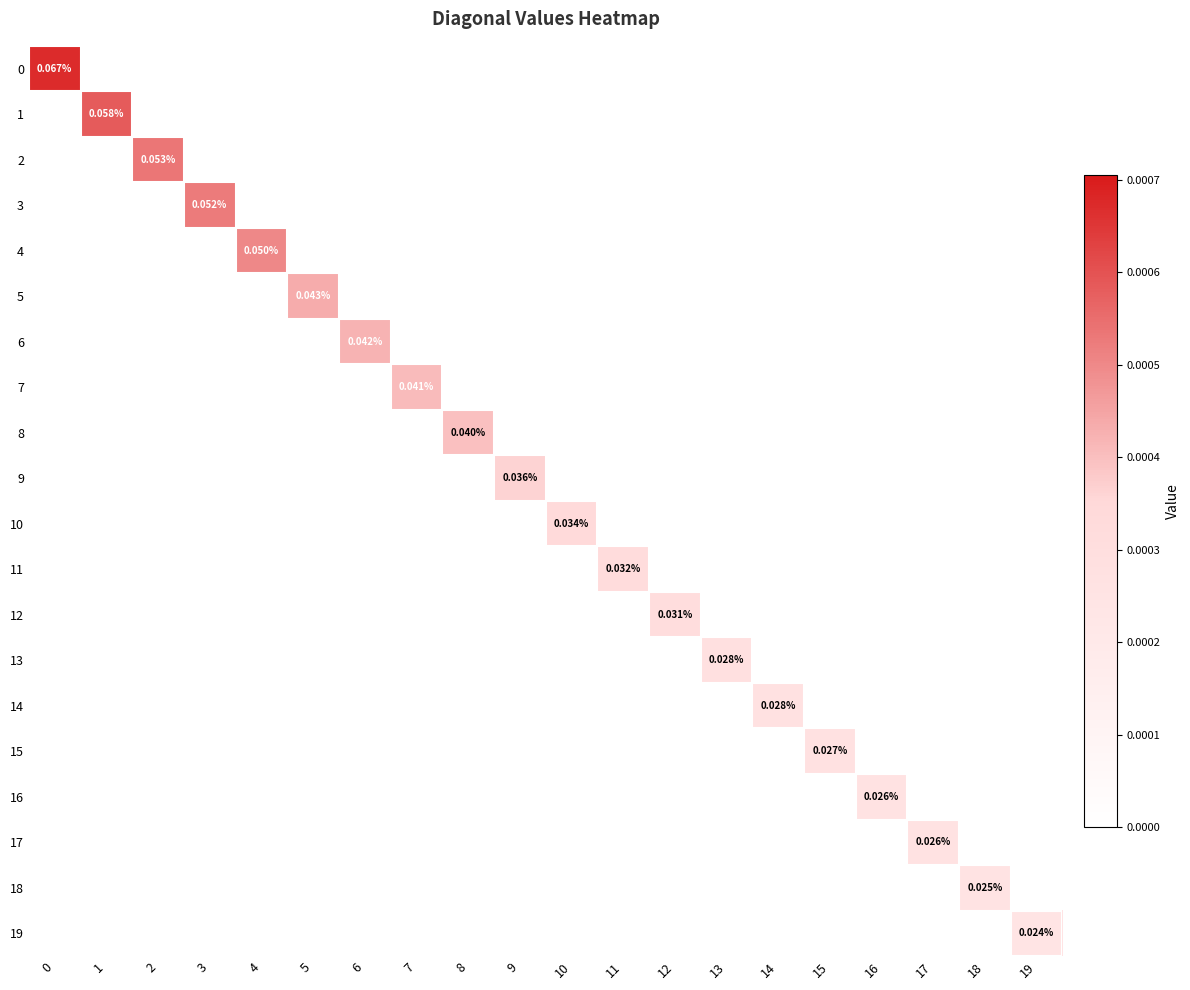

Is it true that 2 equals 0.0 at 3?

True